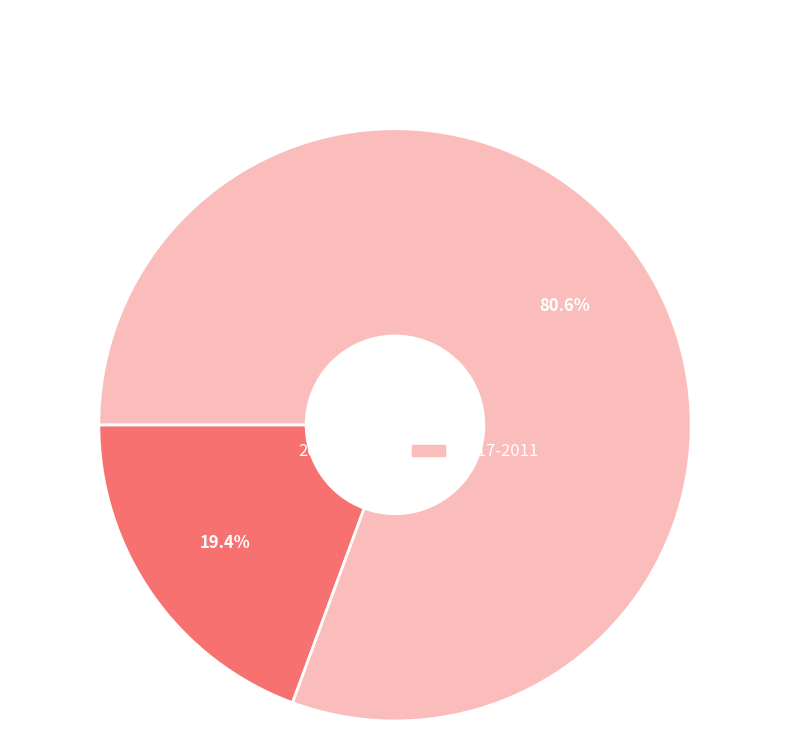

To the nearest percent, what is the average slice percentage?

50%